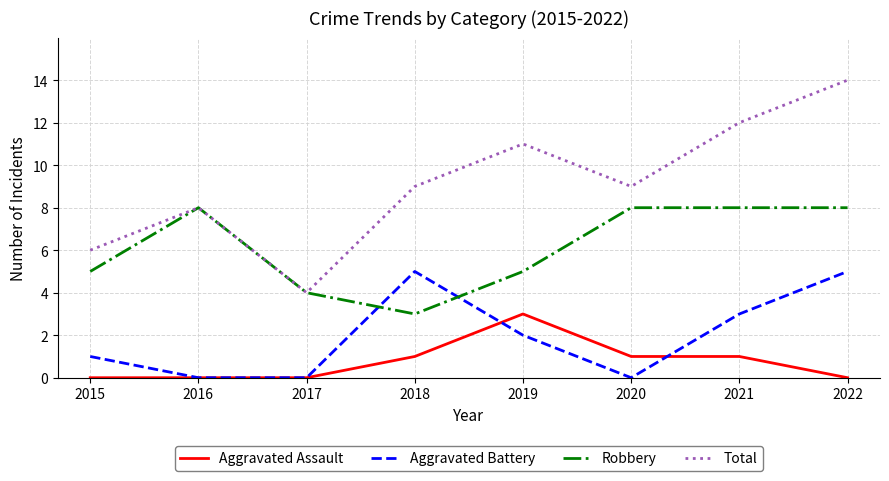

Reading right to left, what are all the values shown in this chart?

Aggravated Assault: 2022=0	2021=1	2020=1	2019=3	2018=1	2017=0	2016=0	2015=0
Aggravated Battery: 2022=5	2021=3	2020=0	2019=2	2018=5	2017=0	2016=0	2015=1
Robbery: 2022=8	2021=8	2020=8	2019=5	2018=3	2017=4	2016=8	2015=5
Total: 2022=14	2021=12	2020=9	2019=11	2018=9	2017=4	2016=8	2015=6